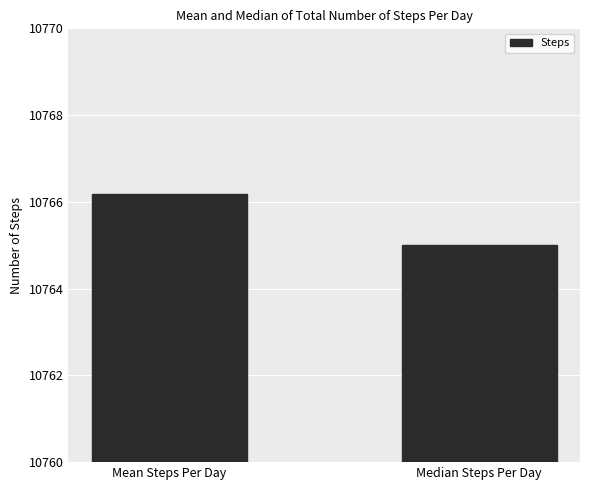

What is the label of the 2nd bar from the right?

Mean Steps Per Day